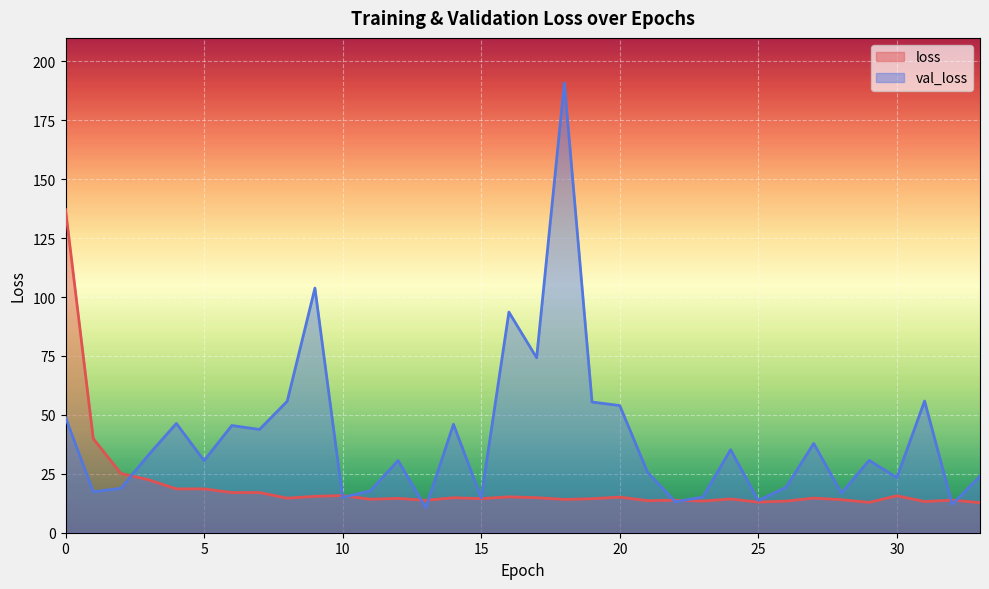

Does the chart display data point markers on the line(s)?

No